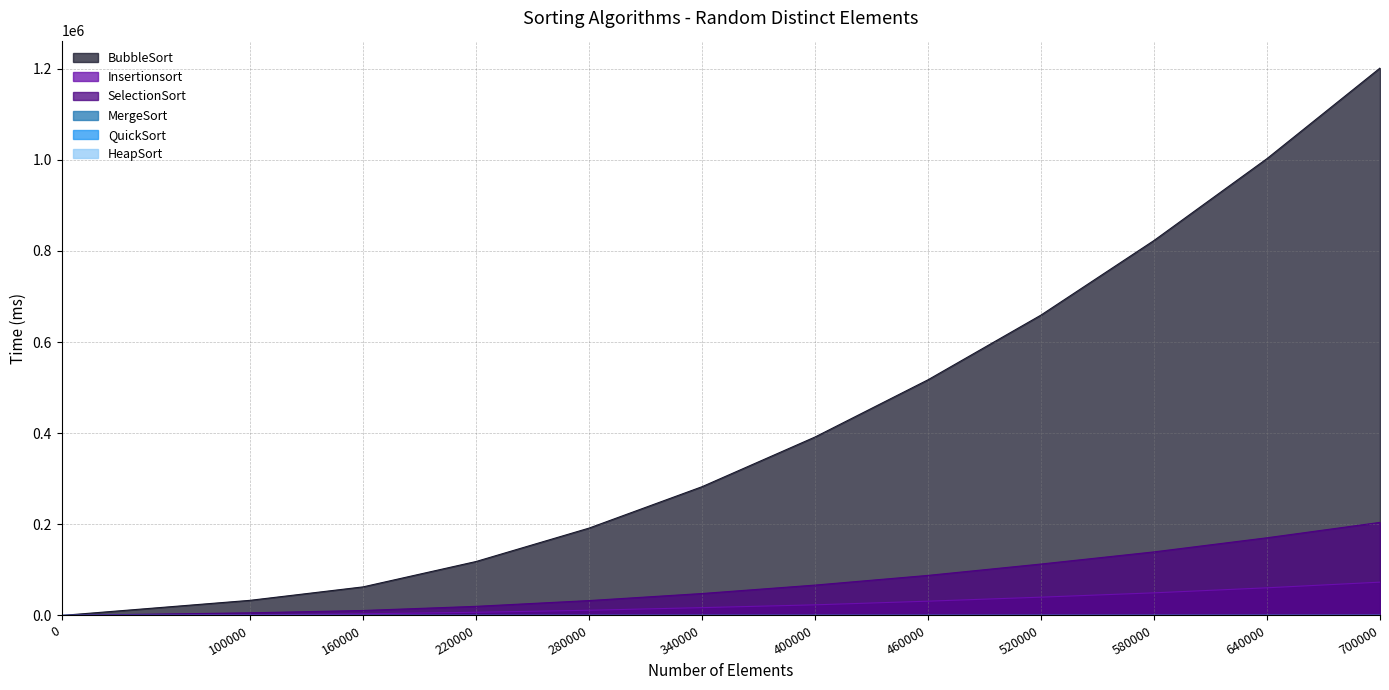

At which category is the sum across all series the highest?

700000